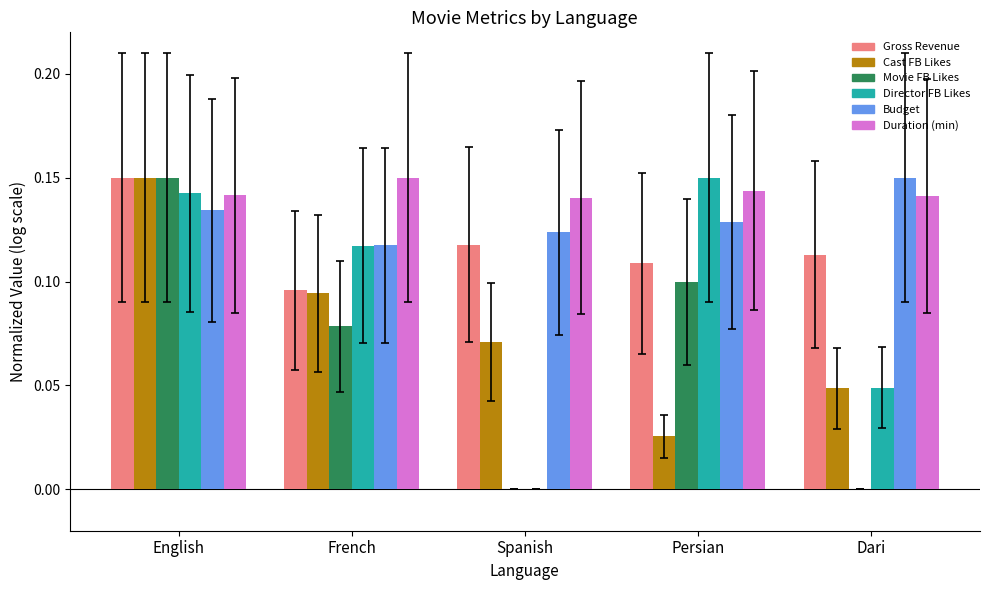

What is the total value across all series at Persian?

0.7